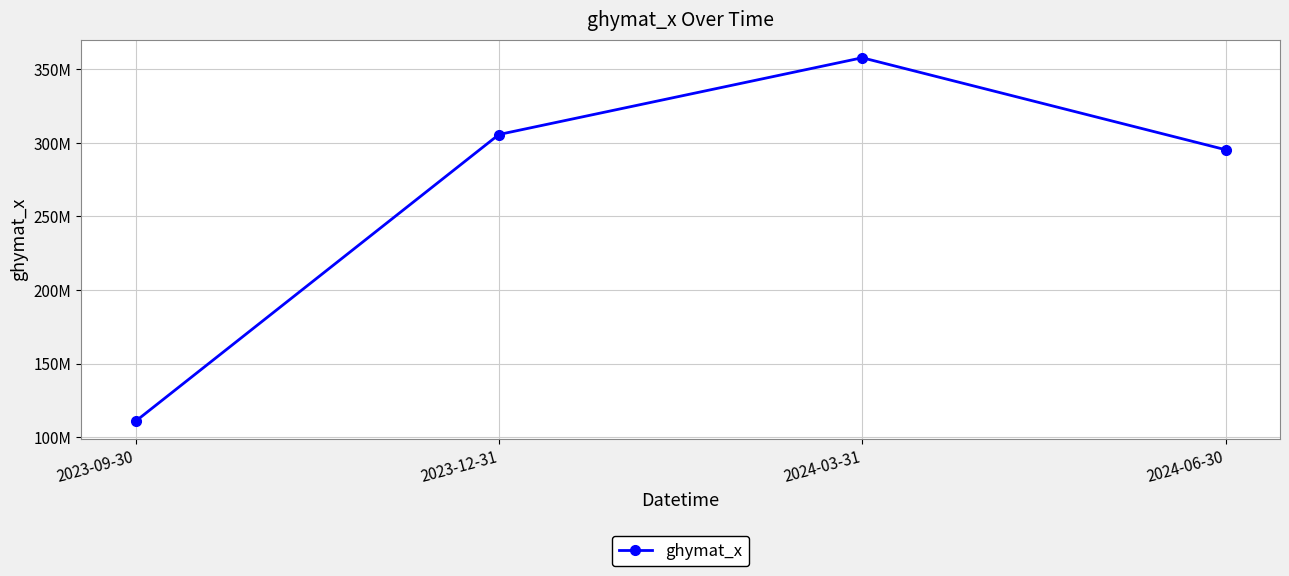

What is the label of the 2nd point from the right?

2024-03-31